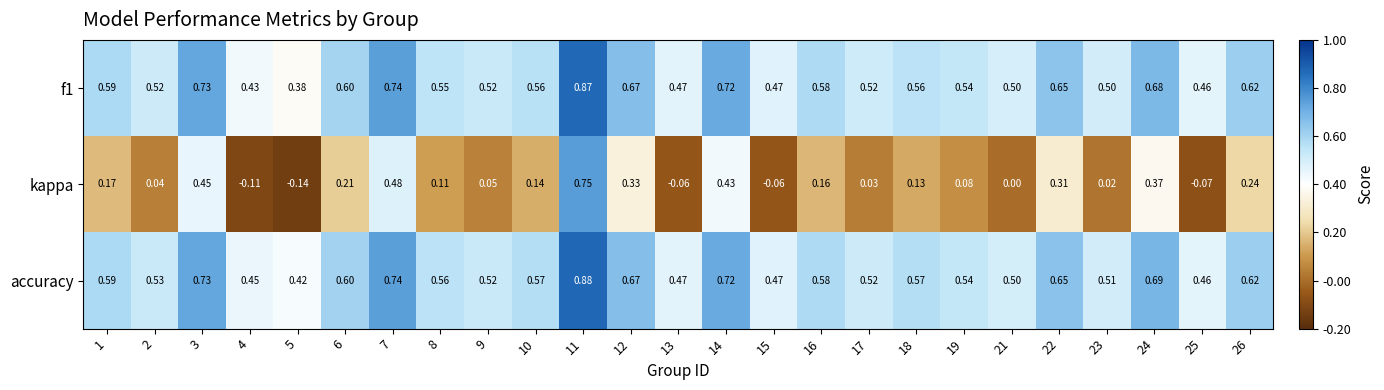

Which category has the highest value across all series?

11